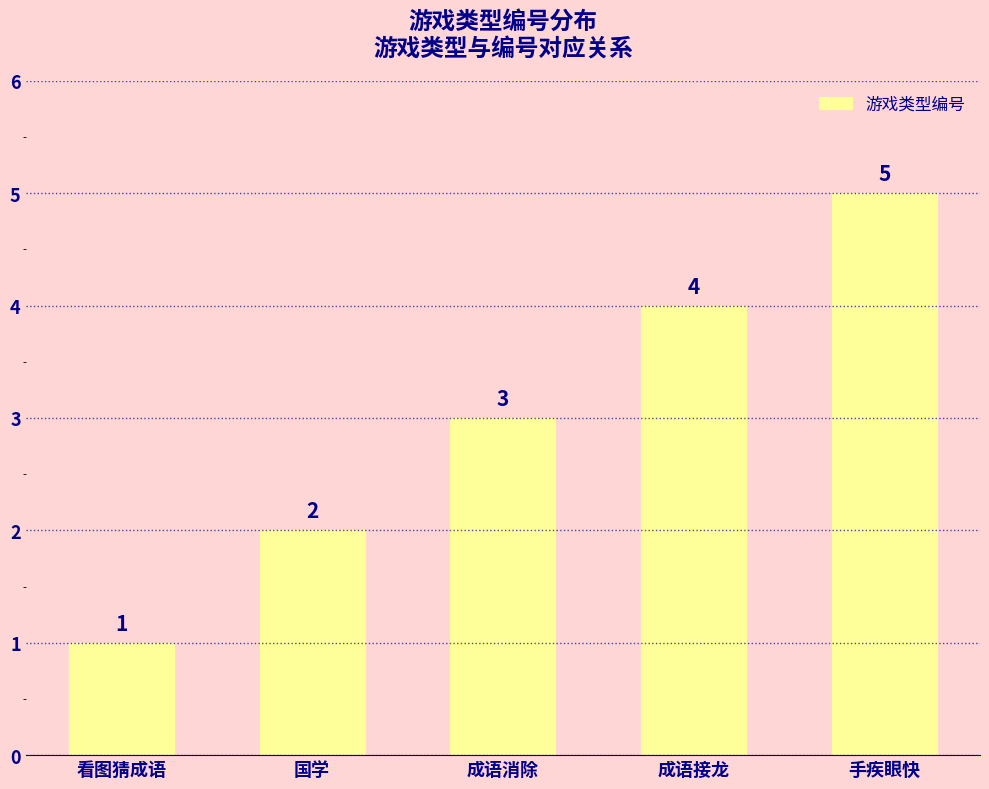

Are the bars grouped side by side (vs. stacked)?

No